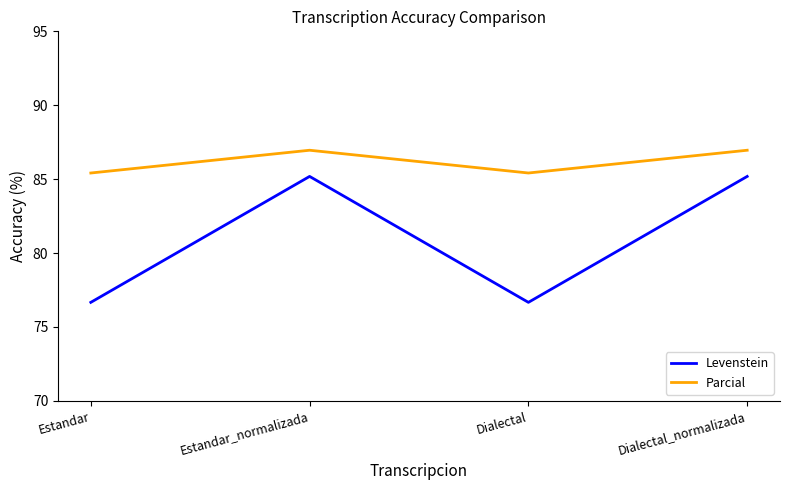

Rank the series by their average value, from lowest to highest.

Levenstein, Parcial